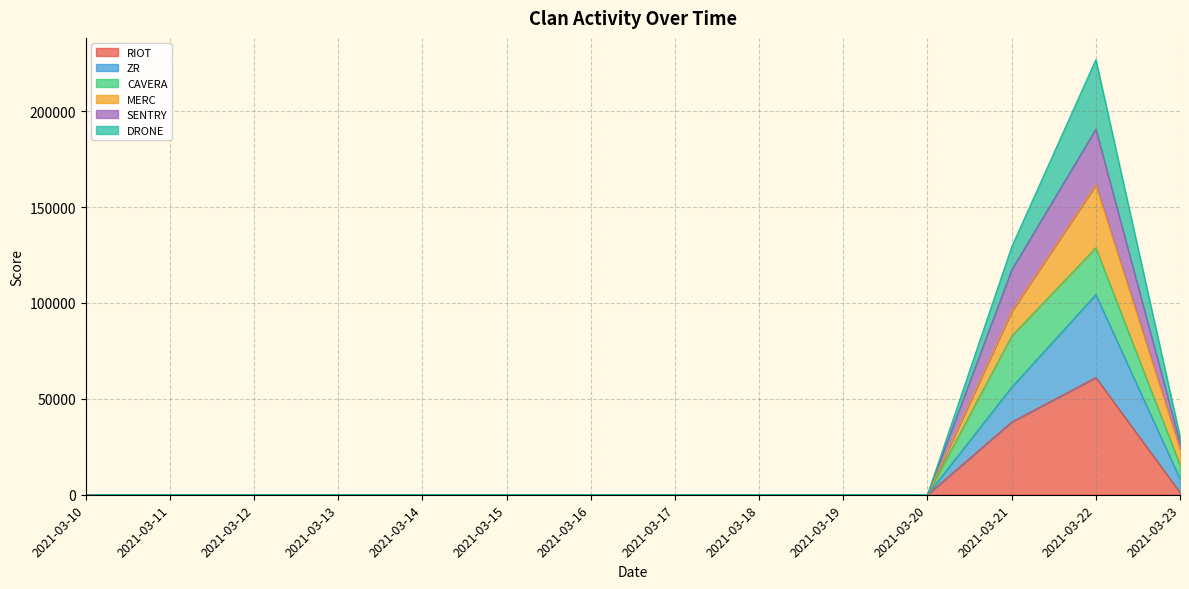

At which category is the sum across all series the highest?

2021-03-22